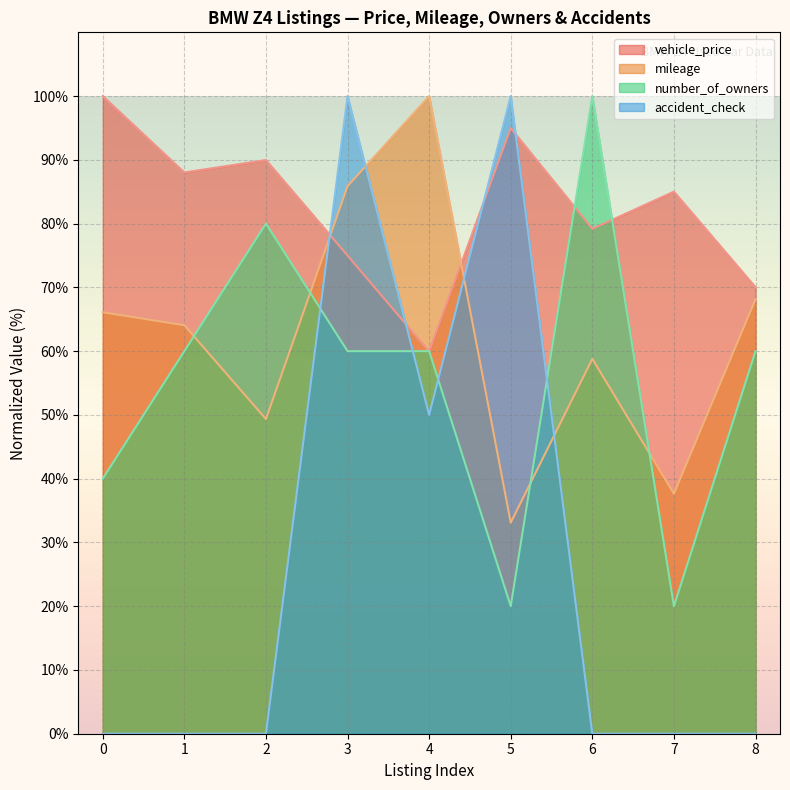

What is the total value across all series at 5?

248.1